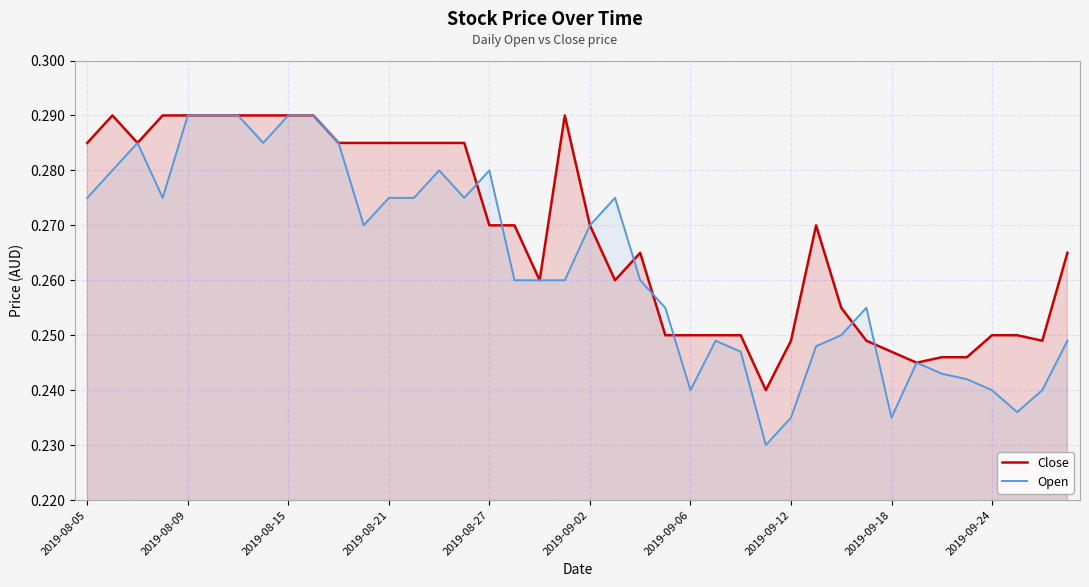

At how many categories does at least one series exceed 0?

40